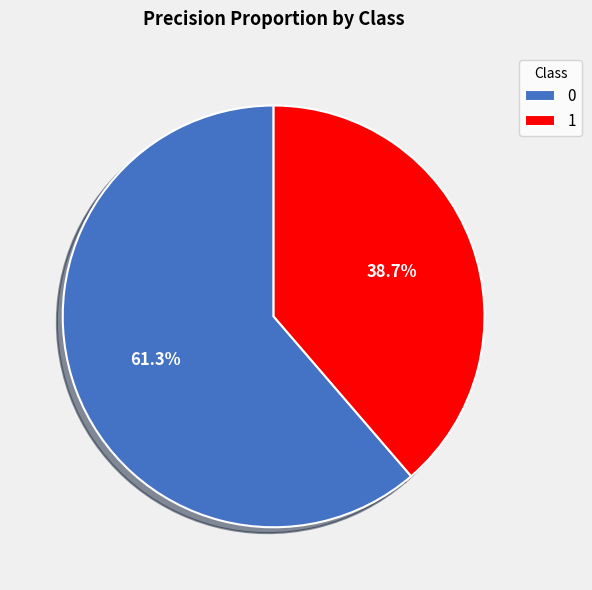

To the nearest percent, what percentage of the pie is 0?

61%